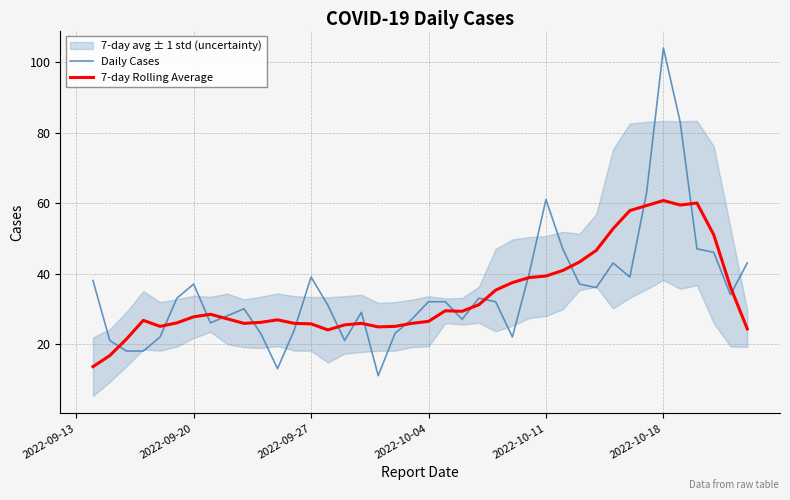

What is the minimum value for Daily Cases?

11.0